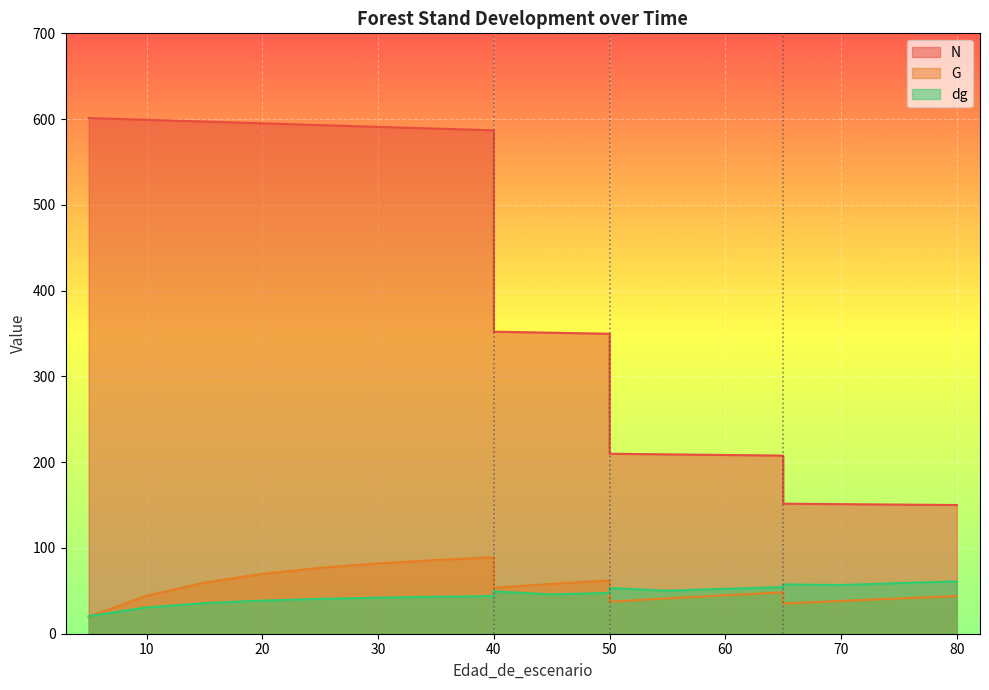

What is the sum of all G values?

1030.9